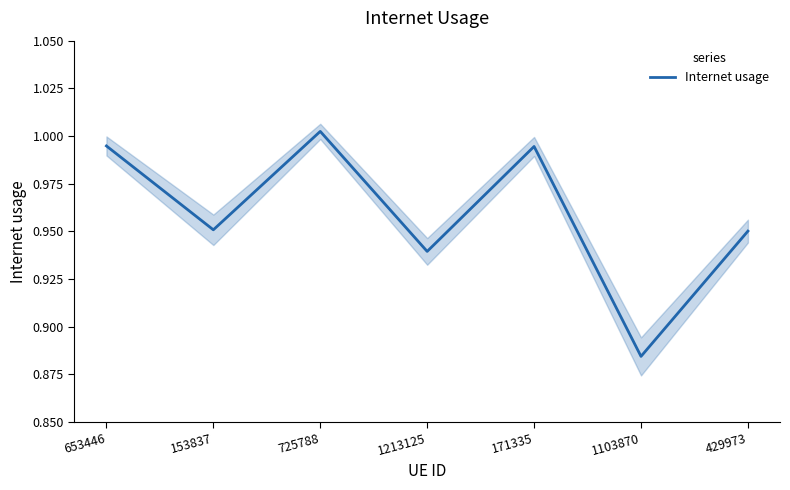

Rank the categories by value from lowest to highest.

1103870, 1213125, 429973, 153837, 171335, 653446, 725788